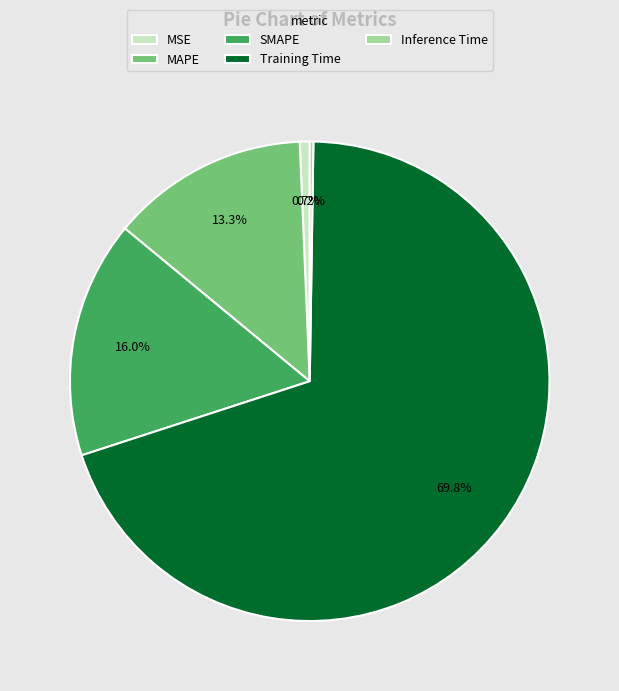

What is the total percentage of SMAPE and Training Time?

85.8%